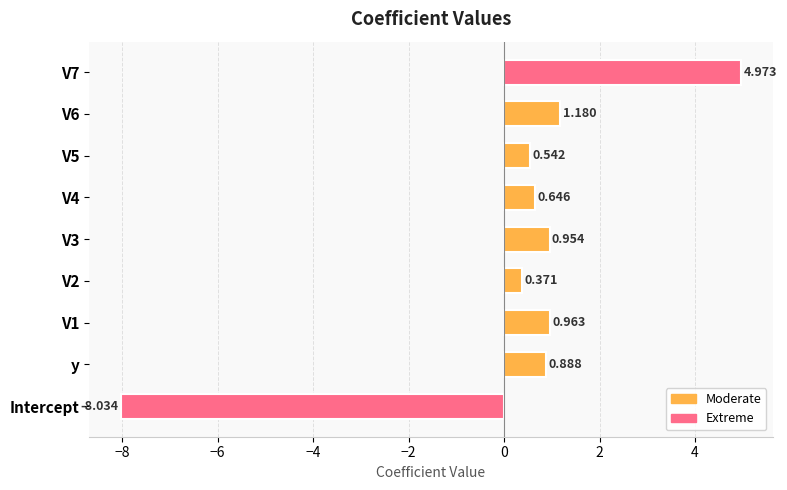

Are the bars grouped side by side (vs. stacked)?

No